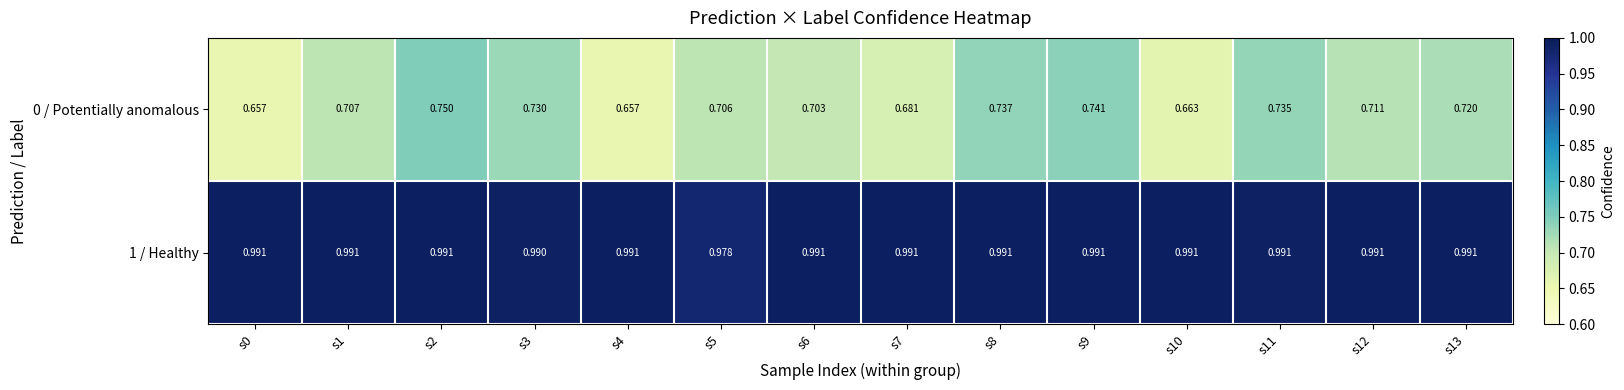

Is the value of 0 / Potentially anomalous at s12 greater than the value of 1 / Healthy at s5?

No